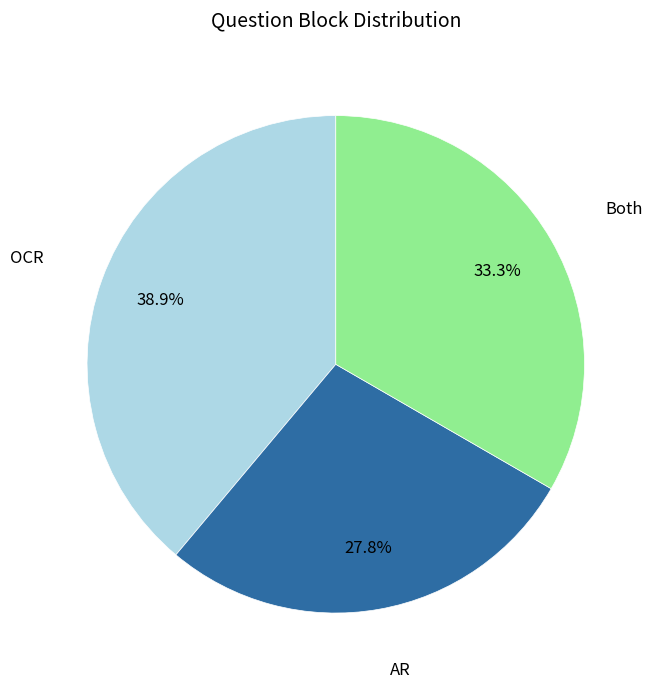

Which has a higher value, AR or OCR?

OCR